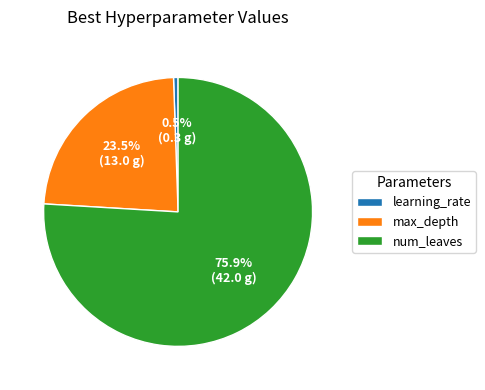

Which has a higher value, num_leaves or max_depth?

num_leaves